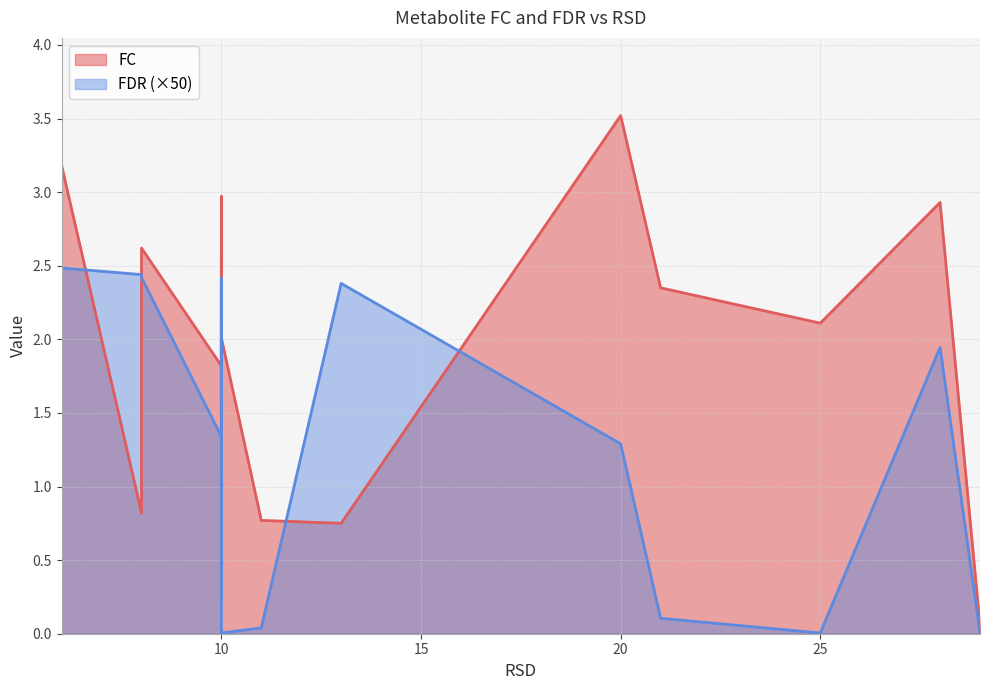

Which category has the lowest value across all series?

25